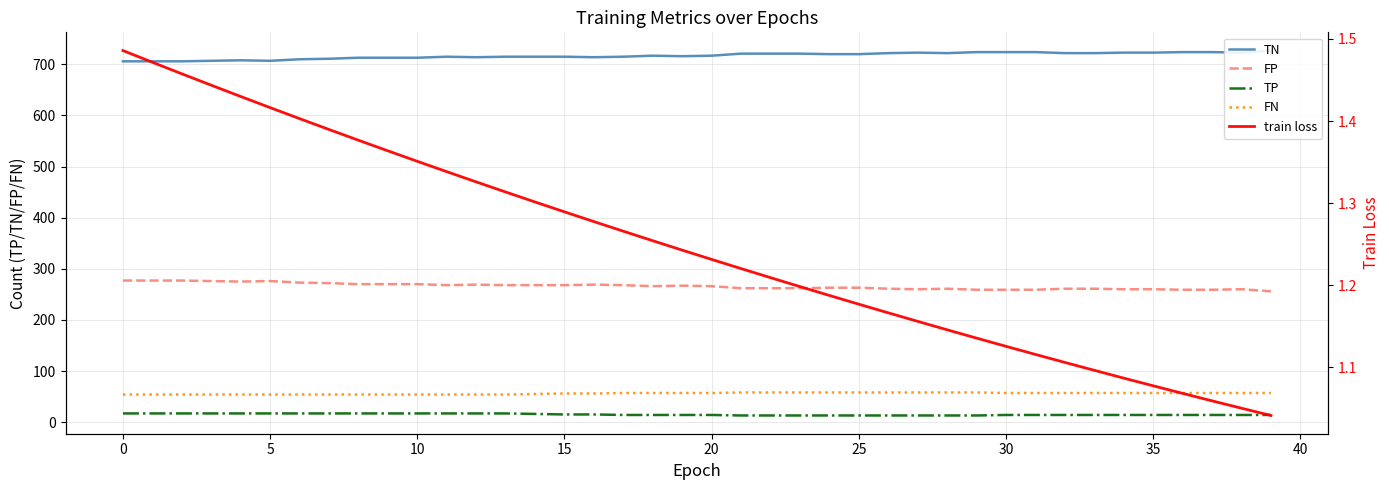

How many categories are shown in the chart?

40